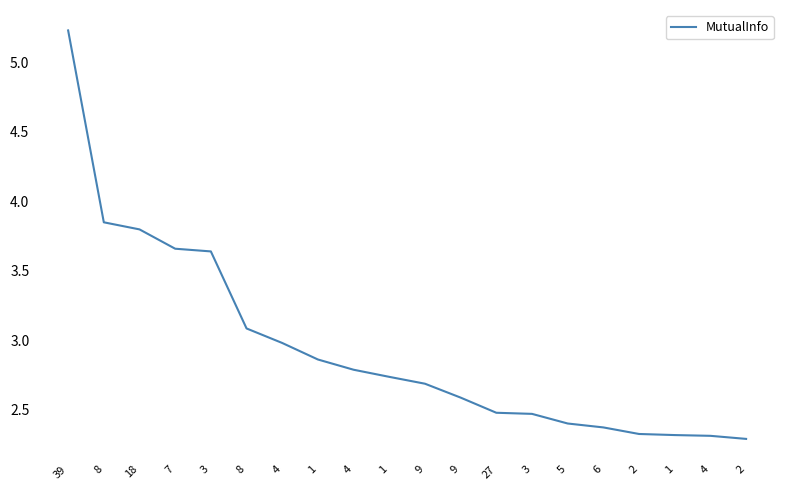

The value at 27 is 1.1. True or false?

False